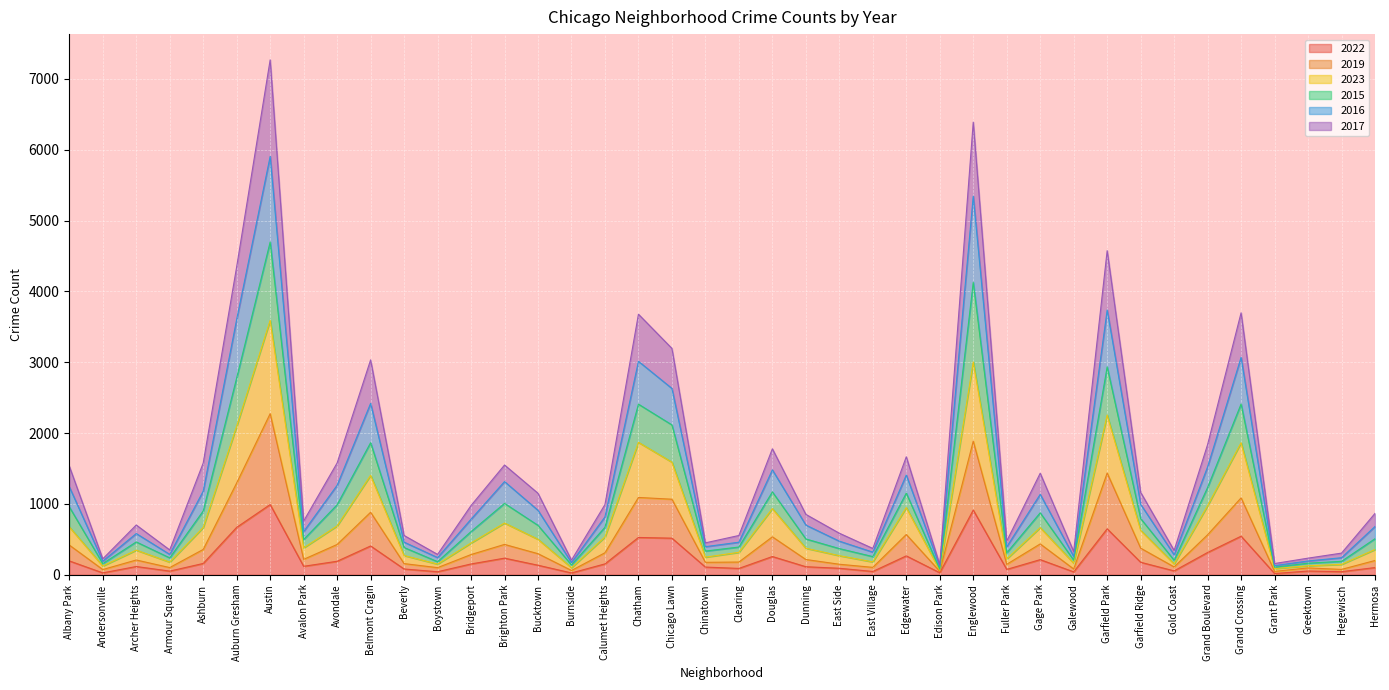

What is the total value across all series at Englewood?

6390